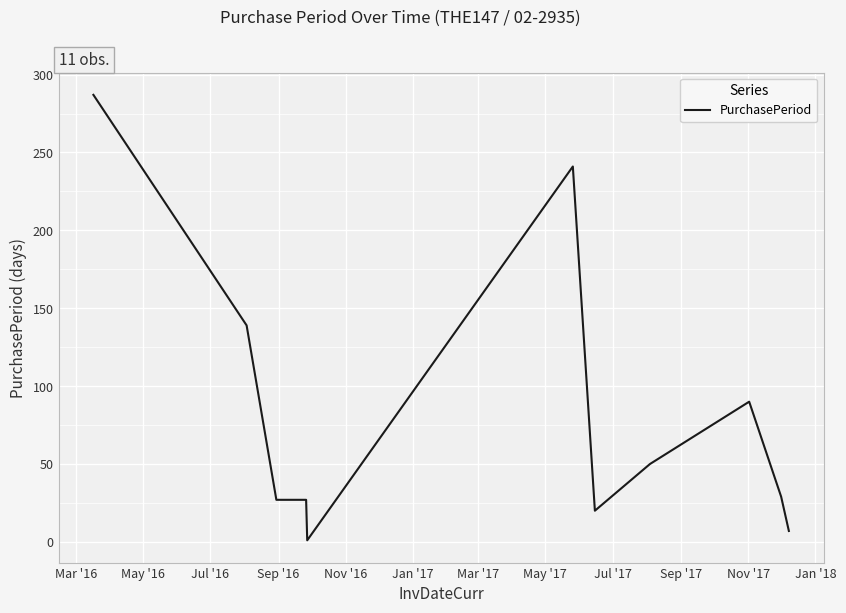

What is the difference between the maximum and minimum values?

286